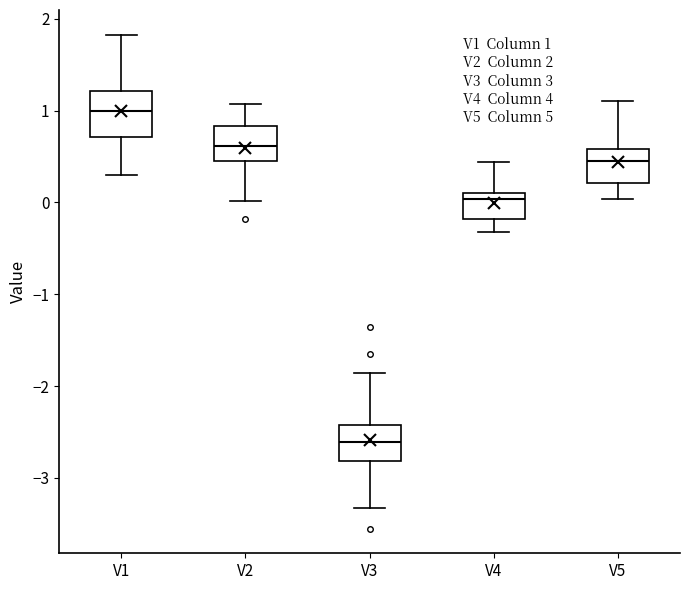

Which box's median line is the highest?

V1